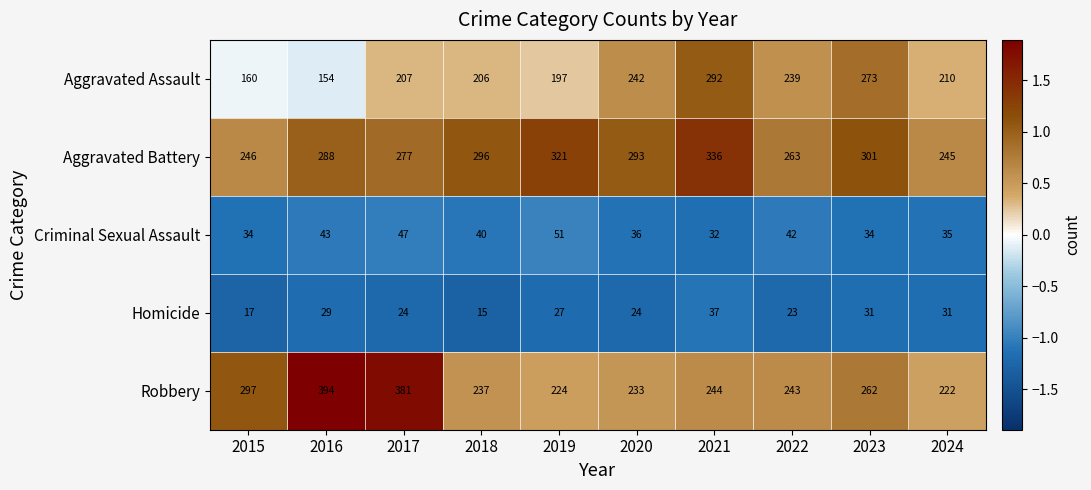

Where is Criminal Sexual Assault nearest to the value 41?

2018